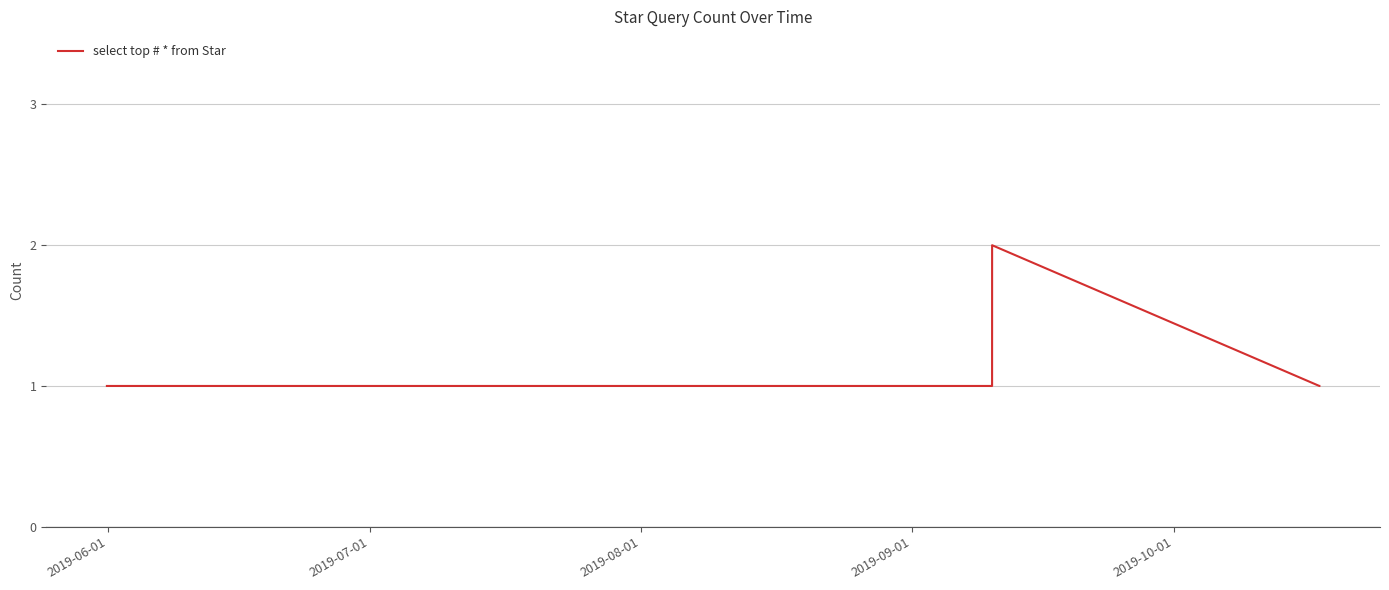

True or false: the data has more than 0 interior local peaks.

True